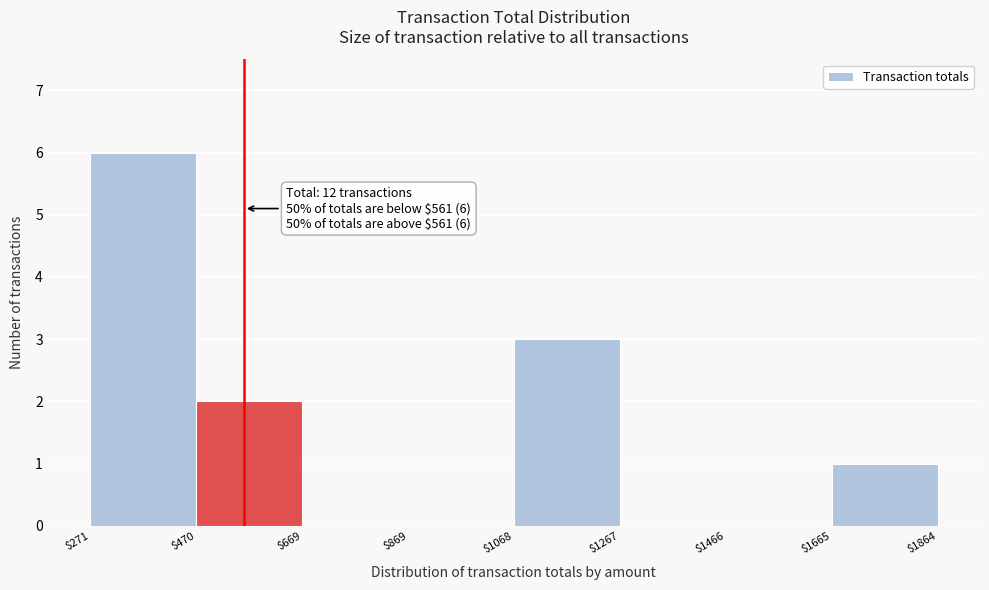

Which range on the x-axis has the tallest bar?

$271 to $470